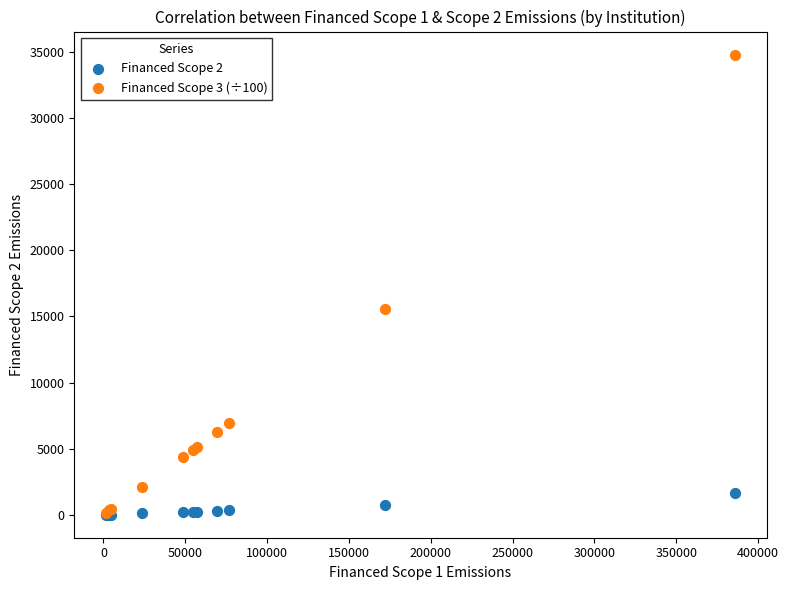

Which series contains the highest Y value?

Financed Scope 3 (÷100)